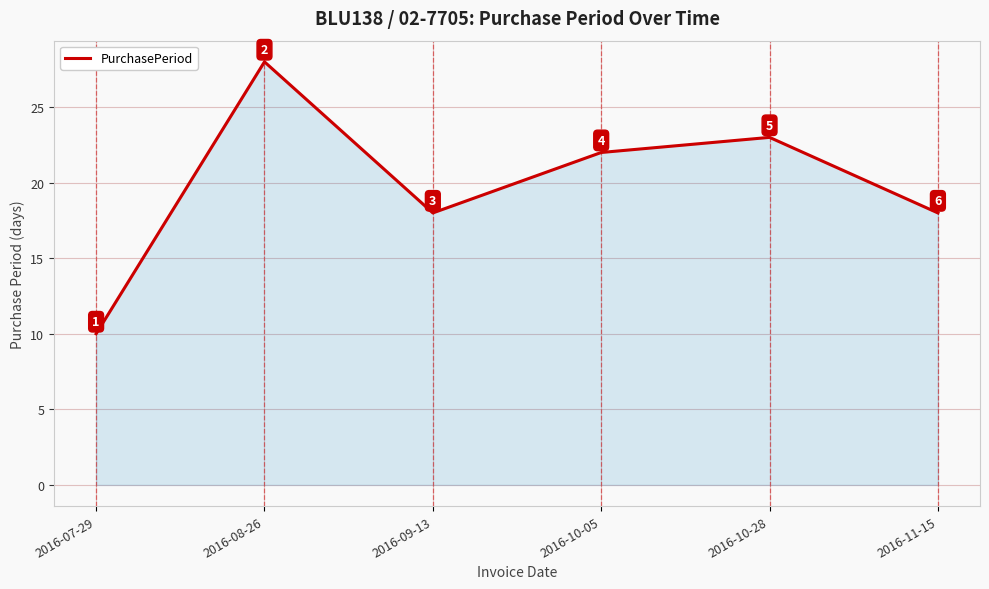

True or false: the data has more than 0 interior local peaks.

True